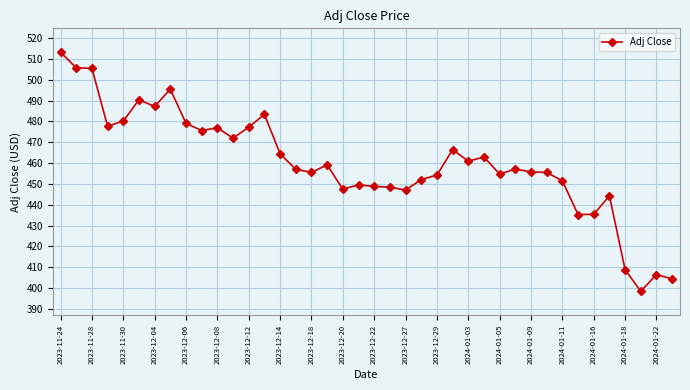

How many categories are shown in the chart?

40